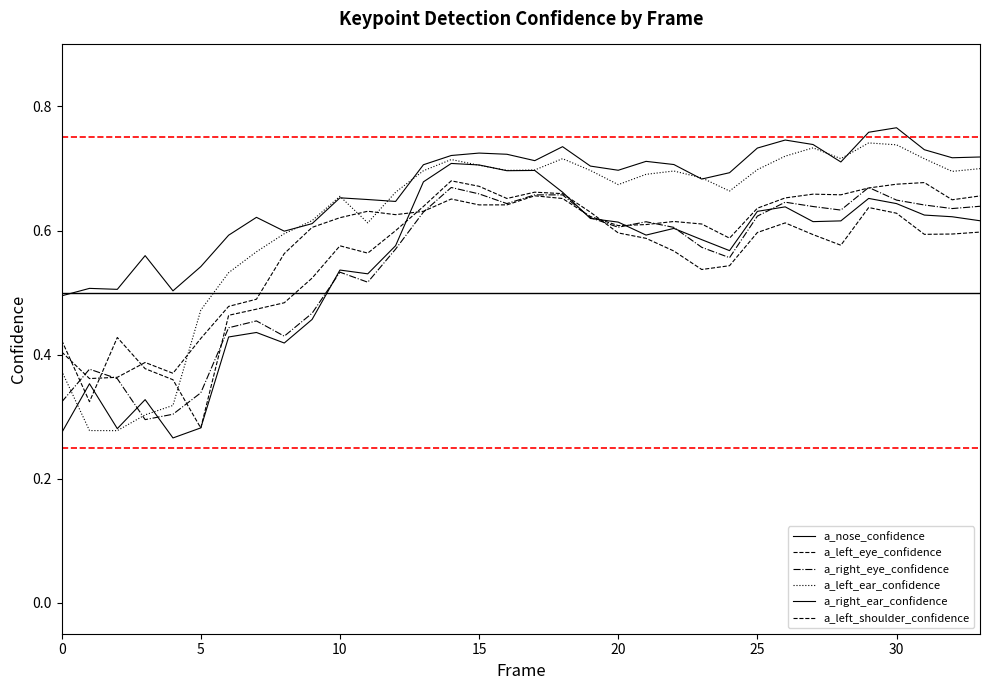

Where is a_left_shoulder_confidence nearest to the value 0?

5